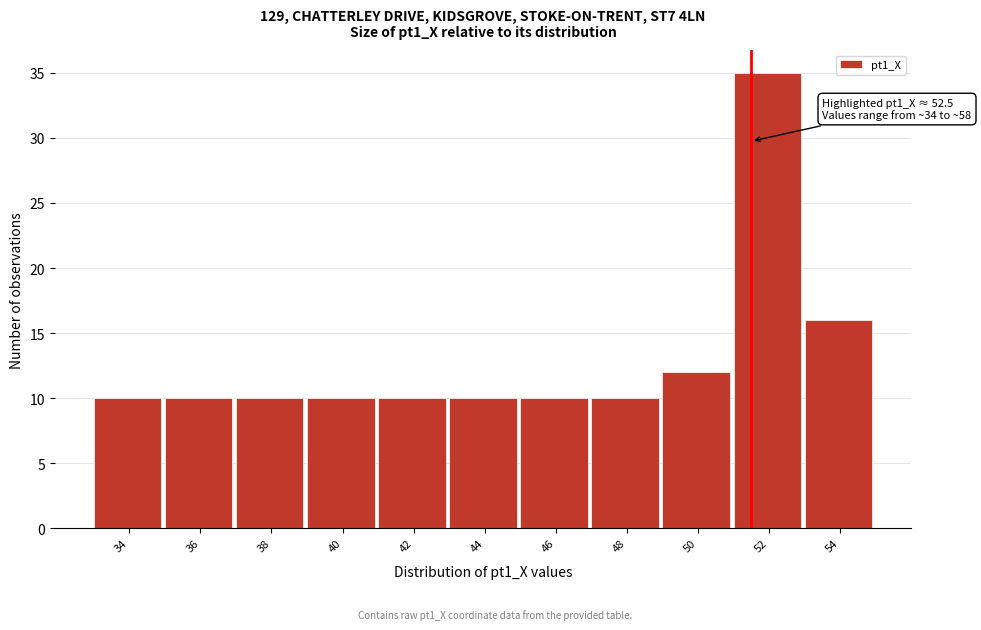

Reading right to left, list all the values displayed in this chart.

54=16	52=35	50=12	48=10	46=10	44=10	42=10	40=10	38=10	36=10	34=10